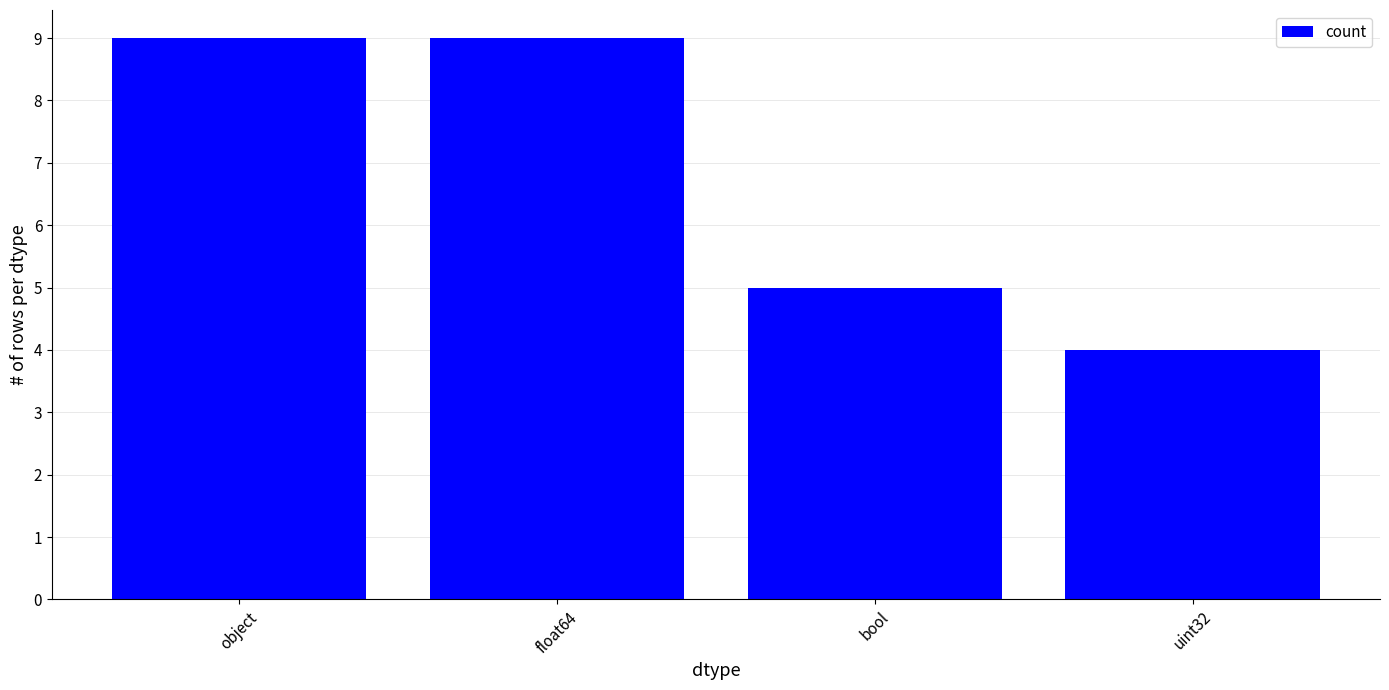

Does the chart contain stacked bars?

No